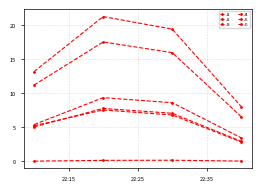

What is the maximum value shown in the chart?

21.3